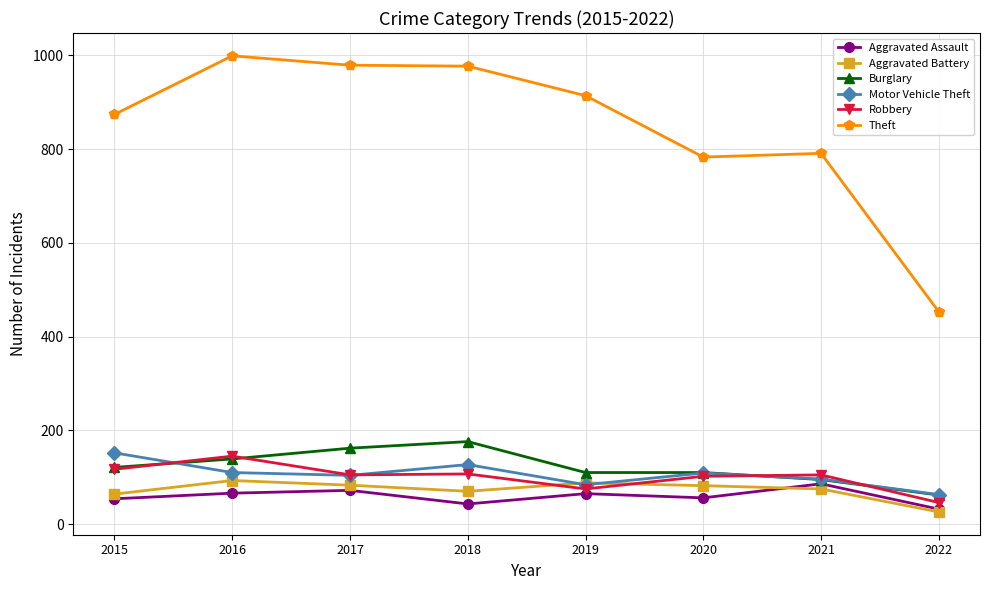

The Robbery series shows 92 at 2016. True or false?

False